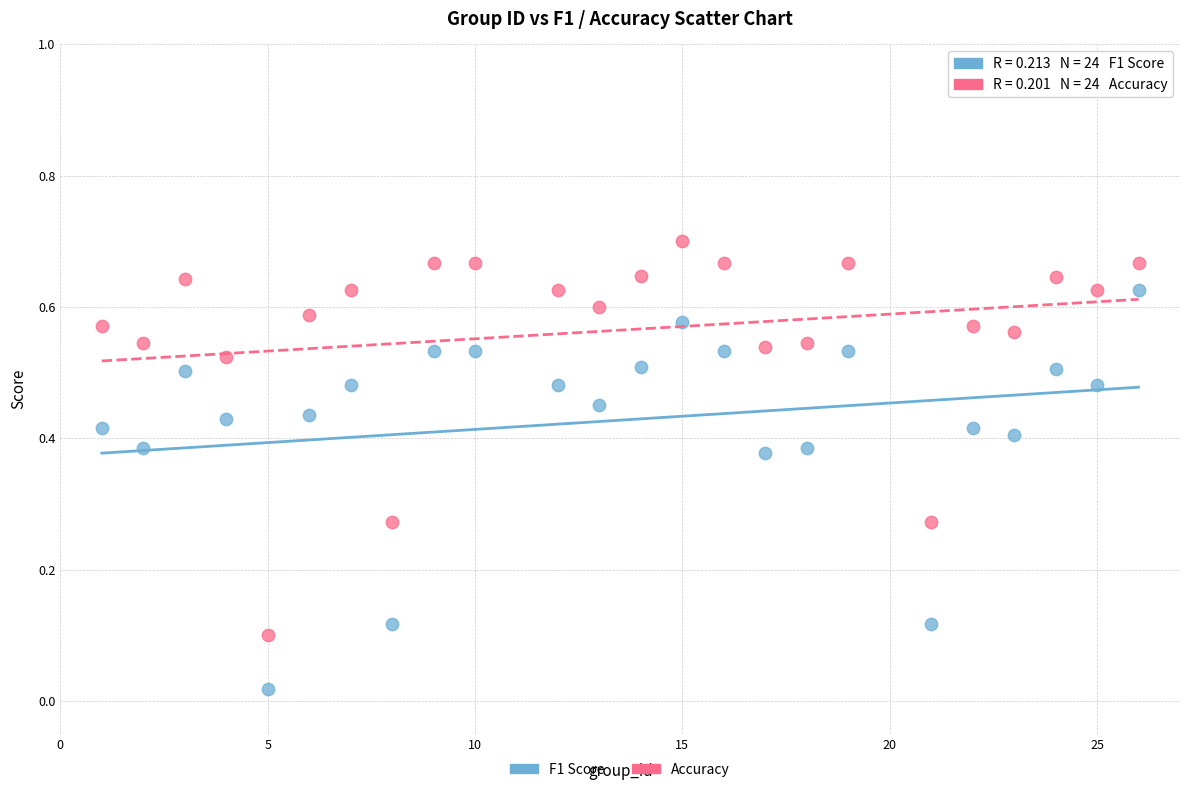

What are all the series names shown in the legend?

F1 Score, Accuracy